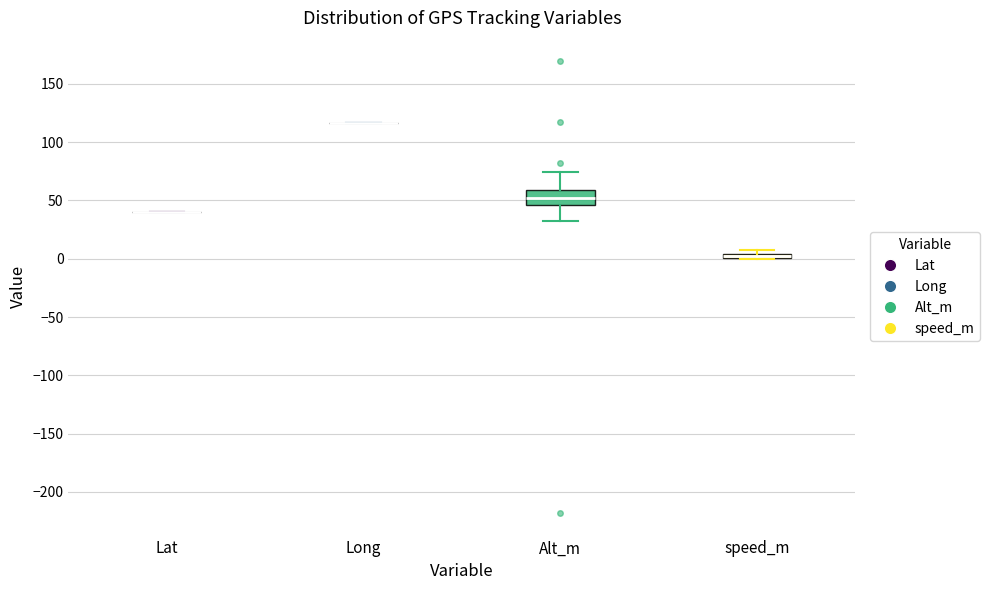

Comparing the boxes themselves (not the whiskers), which one is the tallest?

Alt_m